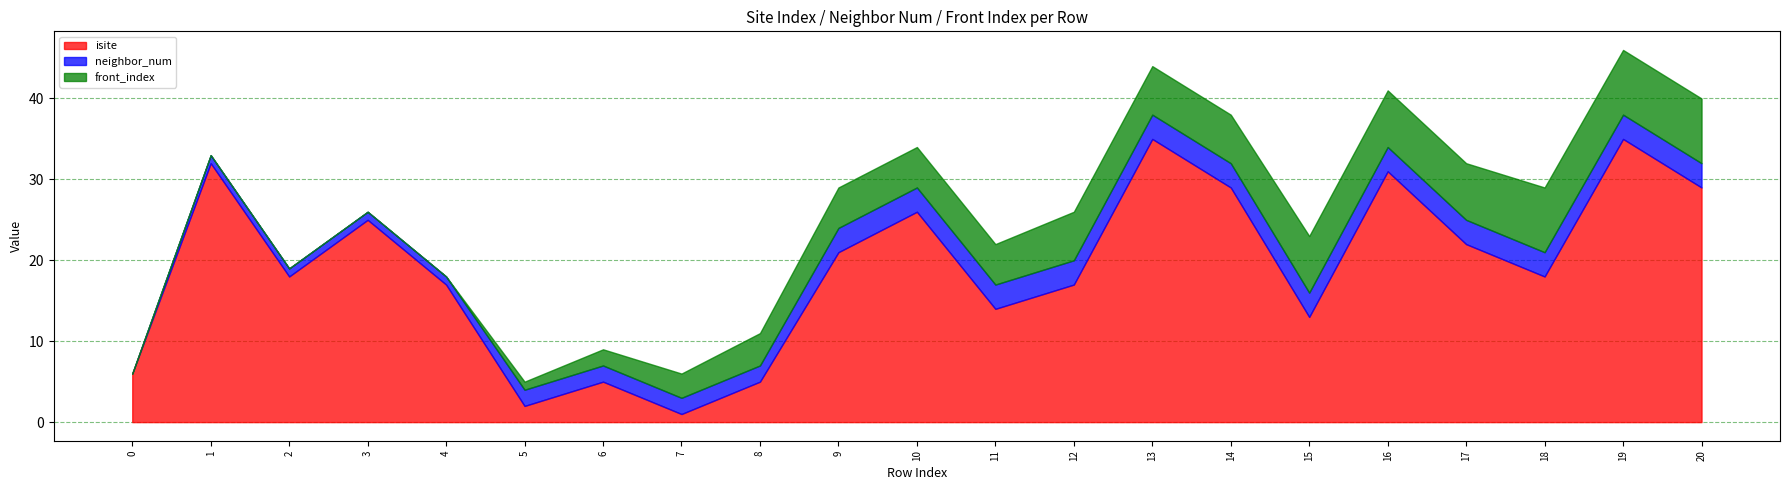

Between 6 and 20, which series saw the biggest shift?

isite